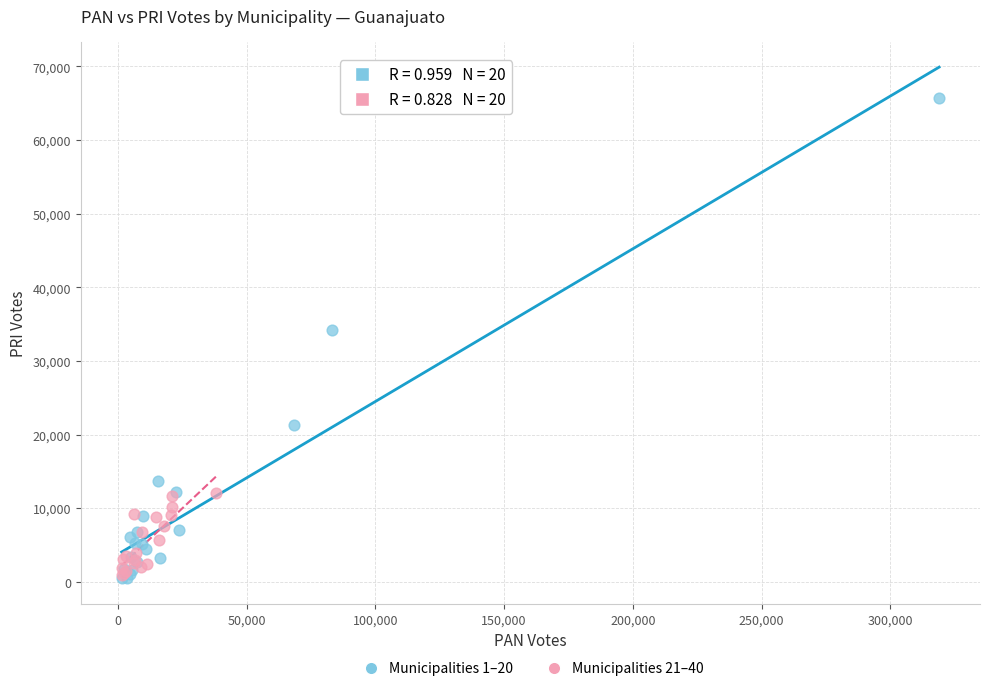

Which series has the largest Y range (max minus min)?

Municipalities 1–20